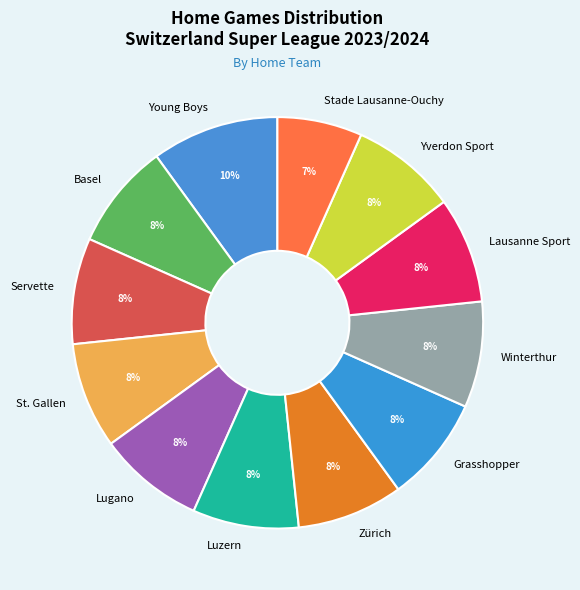

Is Yverdon Sport the majority of the pie?

No